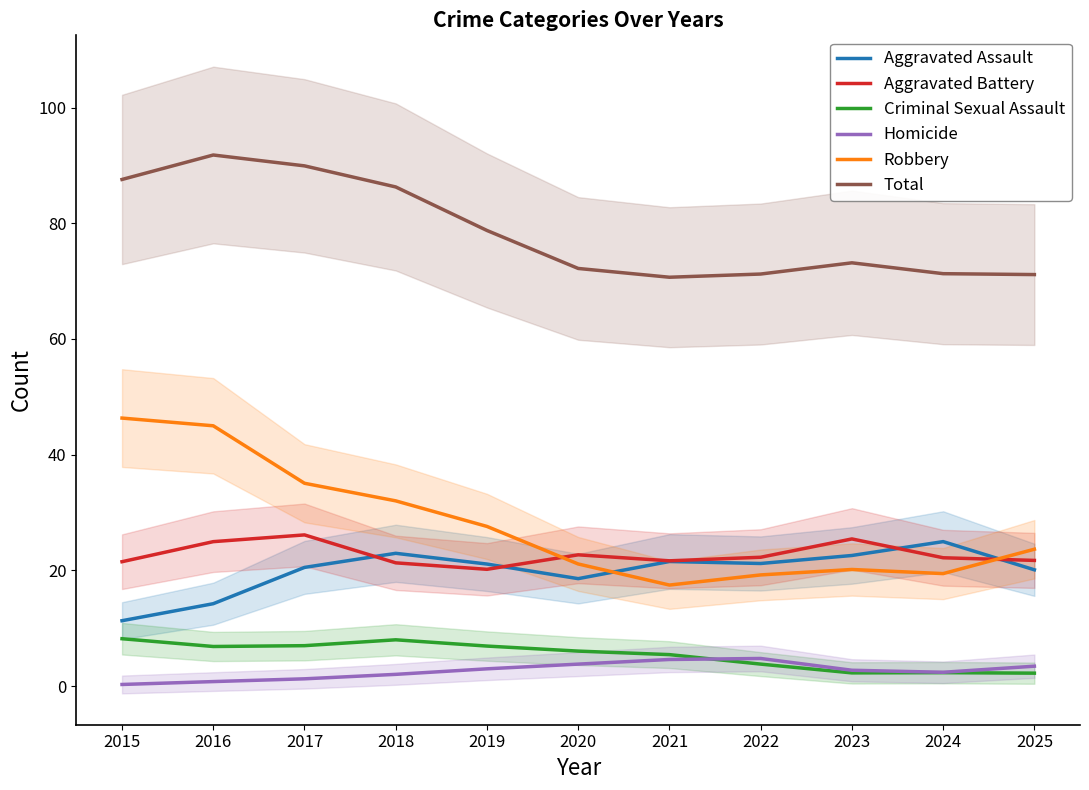

Reading right to left, transcribe all the data shown in this chart.

Aggravated Assault: 2025=20.1	2024=25.0	2023=22.6	2022=21.2	2021=21.5	2020=18.6	2019=21.1	2018=22.9	2017=20.5	2016=14.2	2015=11.3
Aggravated Battery: 2025=21.7	2024=22.2	2023=25.4	2022=22.3	2021=21.7	2020=22.7	2019=20.2	2018=21.3	2017=26.1	2016=25.0	2015=21.5
Criminal Sexual Assault: 2025=2.2	2024=2.3	2023=2.3	2022=3.8	2021=5.4	2020=6.0	2019=6.9	2018=8.0	2017=7.0	2016=6.8	2015=8.2
Homicide: 2025=3.4	2024=2.4	2023=2.7	2022=4.8	2021=4.6	2020=3.8	2019=3.0	2018=2.0	2017=1.3	2016=0.8	2015=0.3
Robbery: 2025=23.7	2024=19.4	2023=20.2	2022=19.2	2021=17.5	2020=21.1	2019=27.6	2018=32.0	2017=35.1	2016=45.0	2015=46.3
Total: 2025=71.1	2024=71.3	2023=73.2	2022=71.2	2021=70.7	2020=72.2	2019=78.8	2018=86.3	2017=89.9	2016=91.8	2015=87.6